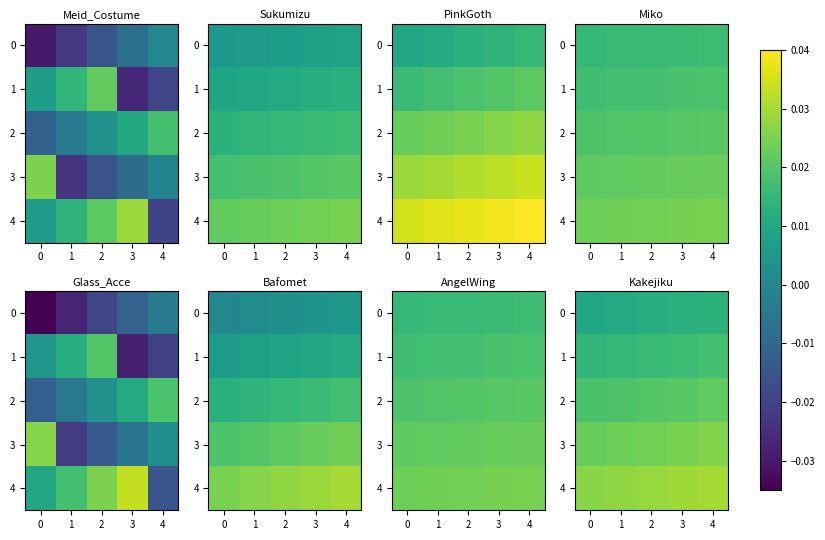

How many series are shown in this chart?

5